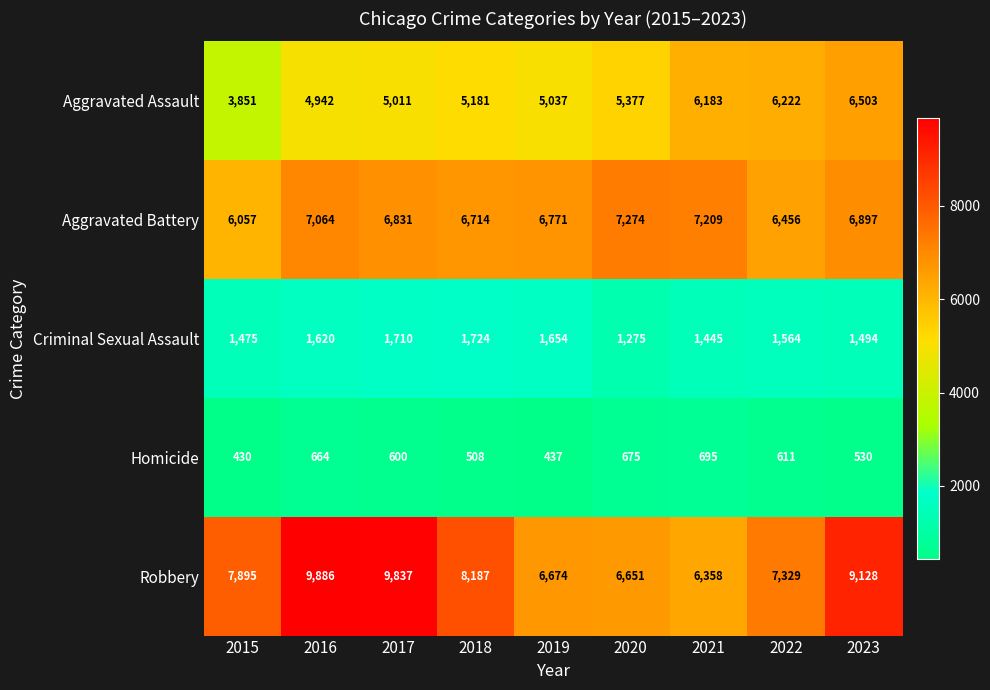

At which category is the sum across all series the highest?

2023